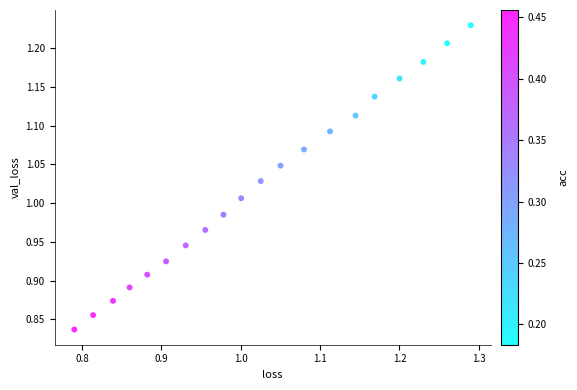

What is the range of X values (max minus min)?

0.5